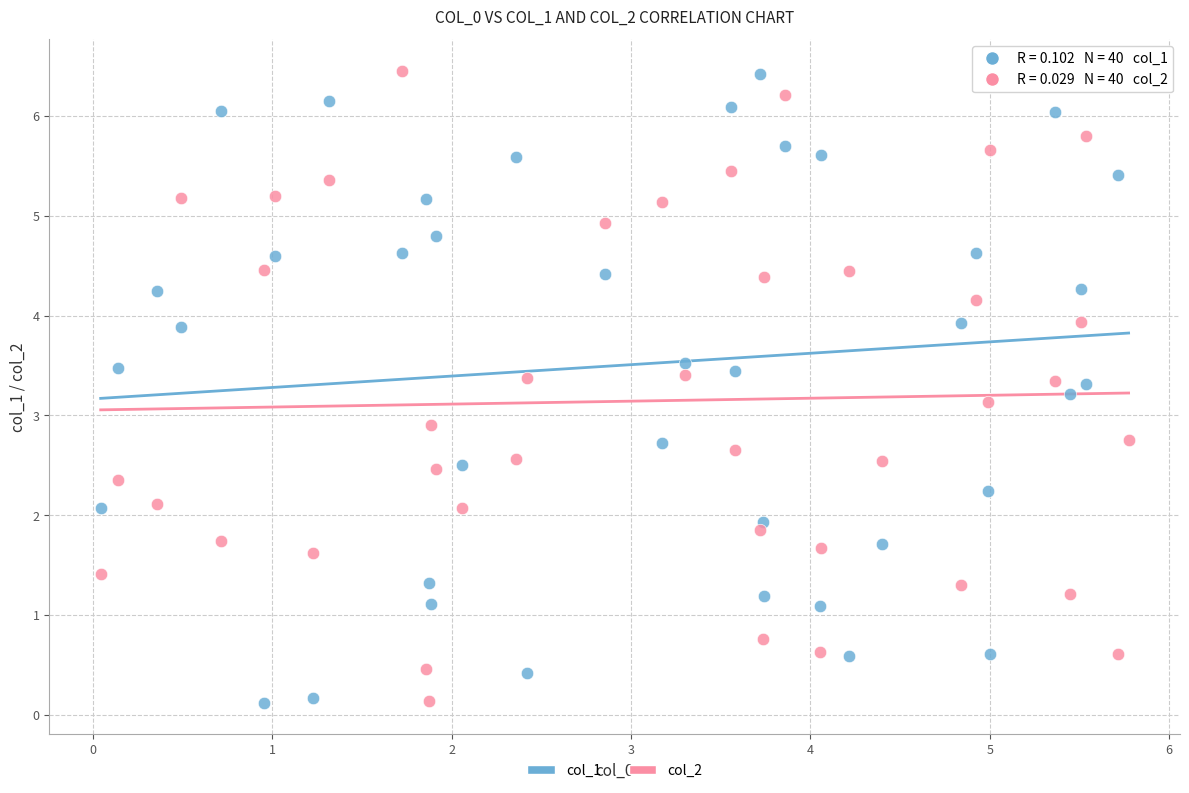

Across all data points, what is the range of Y values (max minus min)?

6.3